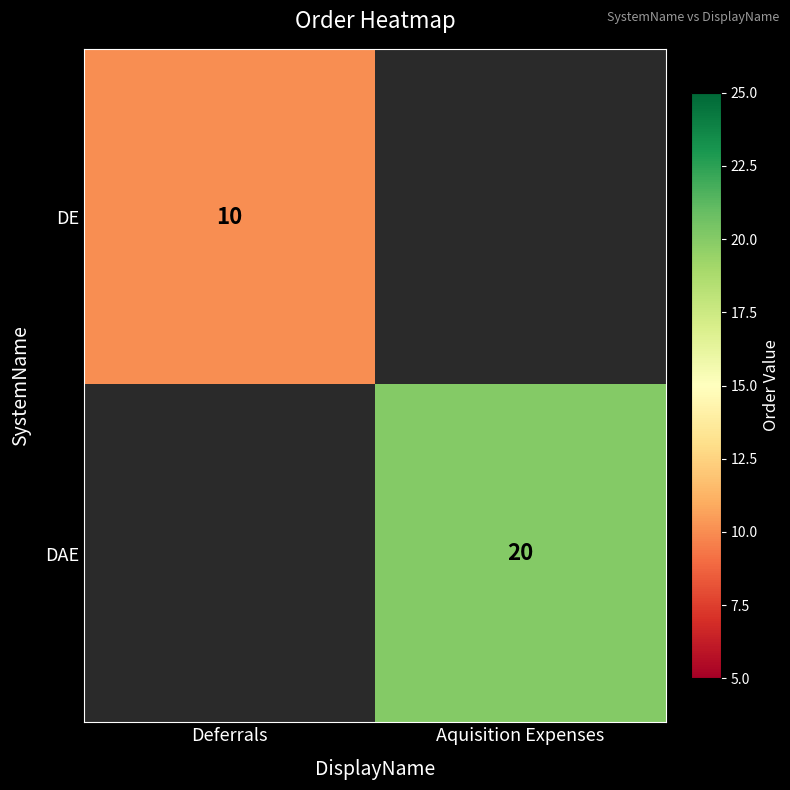

Is the value of DE at Deferrals greater than the value of DAE at Aquisition Expenses?

No